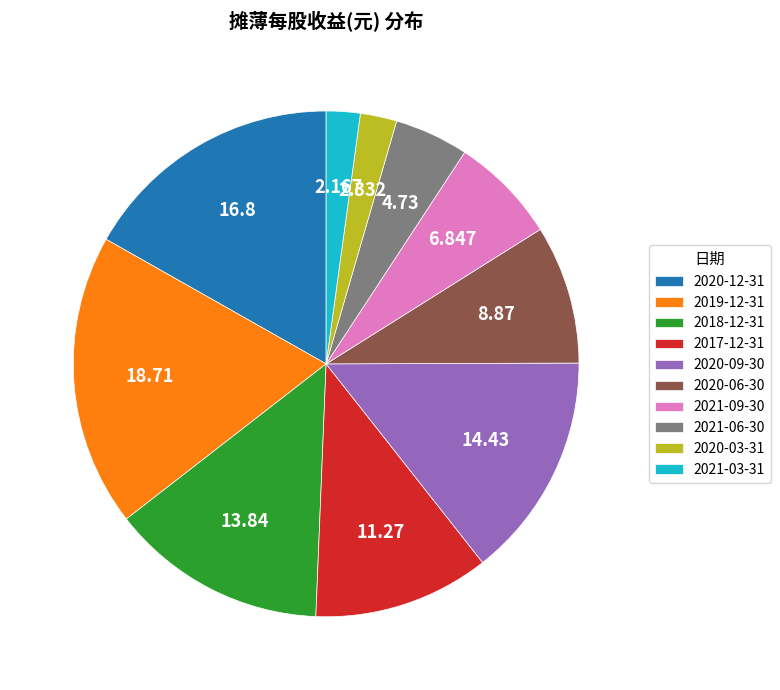

Does 2021-06-30 account for over 50% of the chart?

No